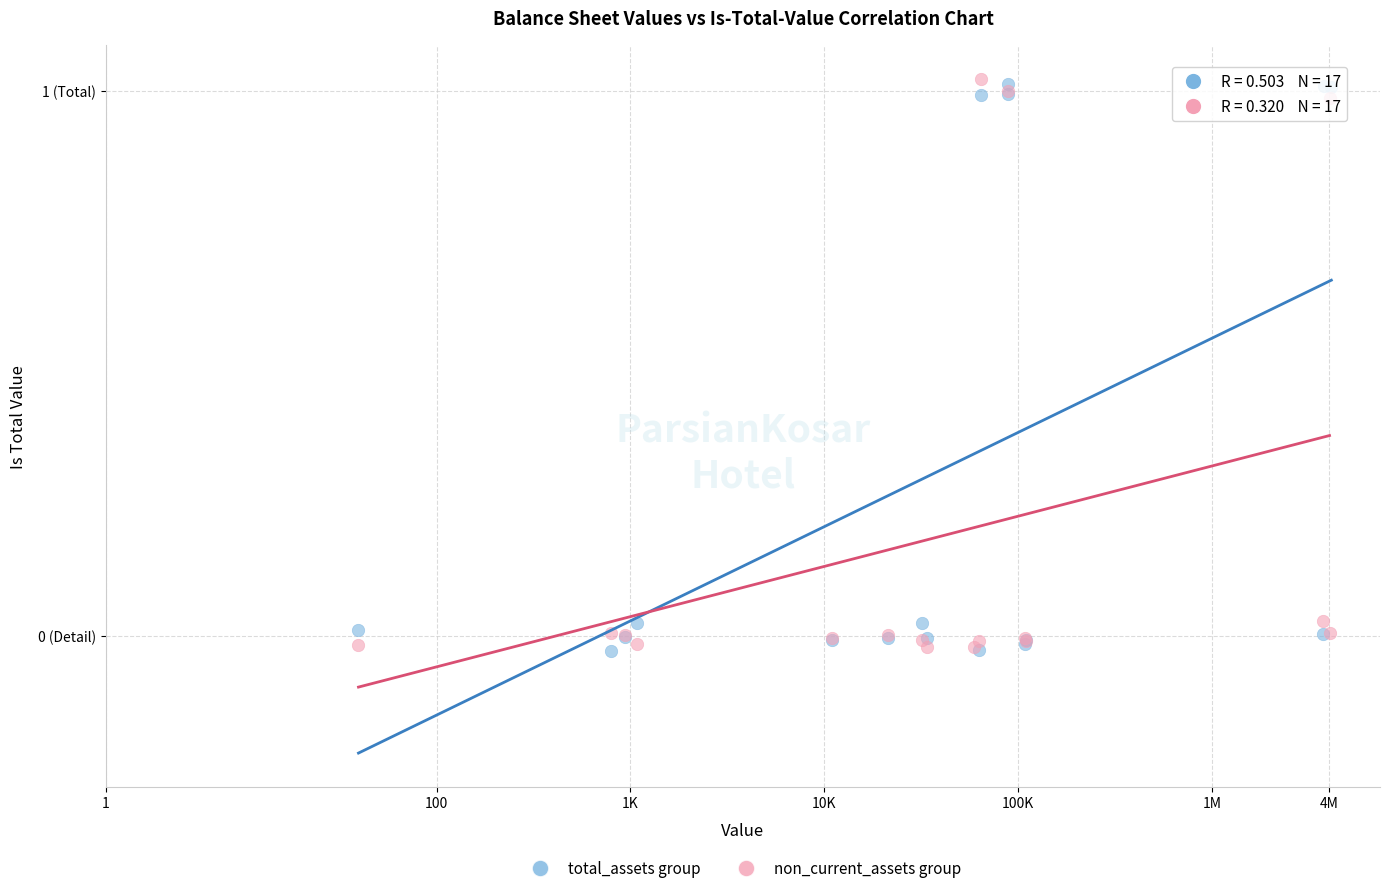

What are all the series names shown in the legend?

total_assets group, non_current_assets group